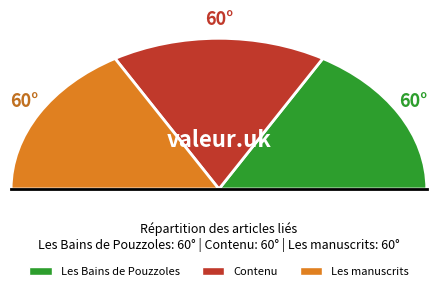

Which has a higher value, Les Bains de Pouzzoles or Contenu?

Contenu